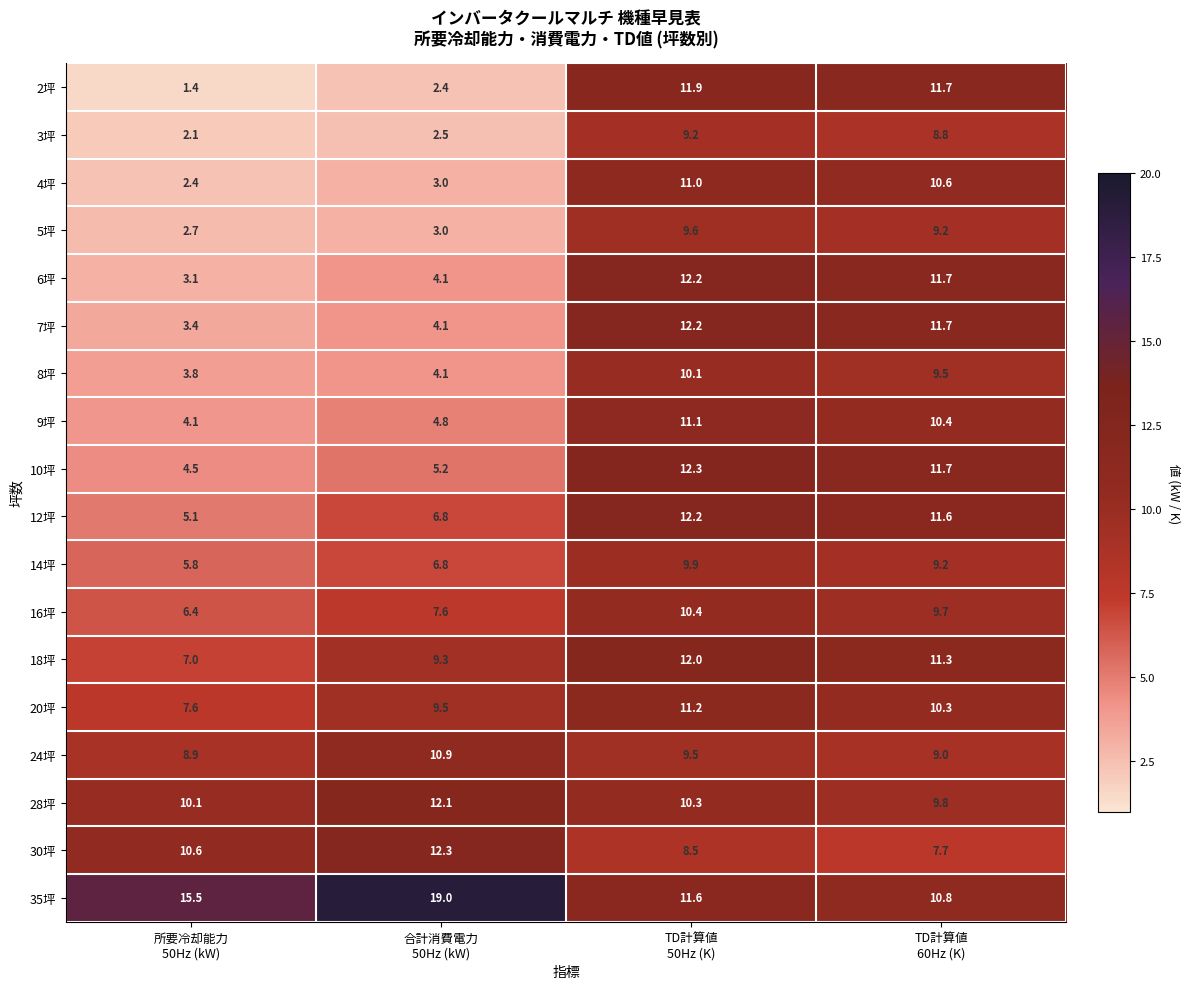

At how many categories does at least one series exceed 4?

4